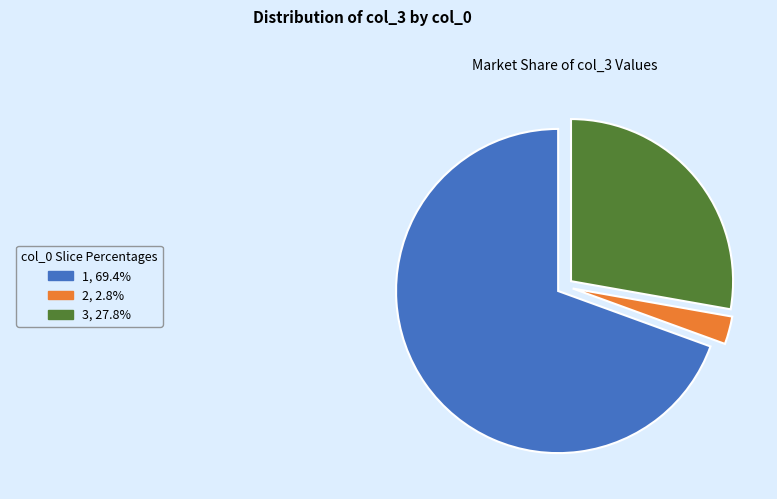

Rank the categories by value from lowest to highest.

2, 3, 1